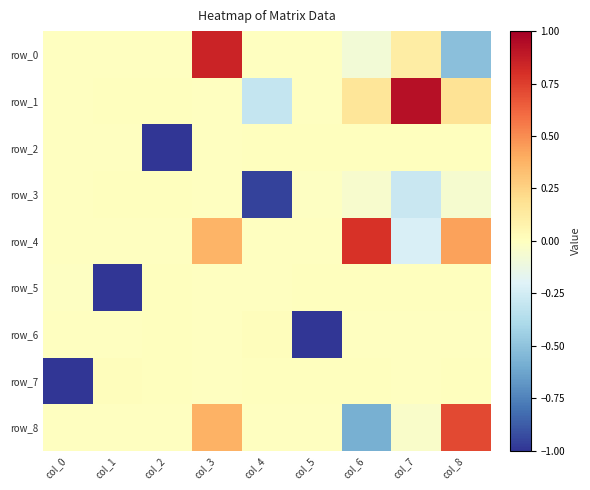

The row_3 series shows 0.0 at col_2. True or false?

True